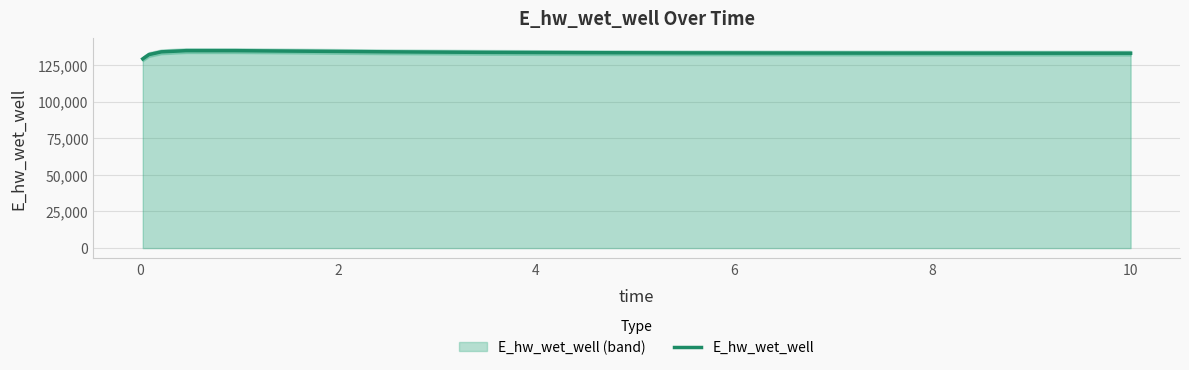

What is the lowest value of the E_hw_wet_well series?

129093.3